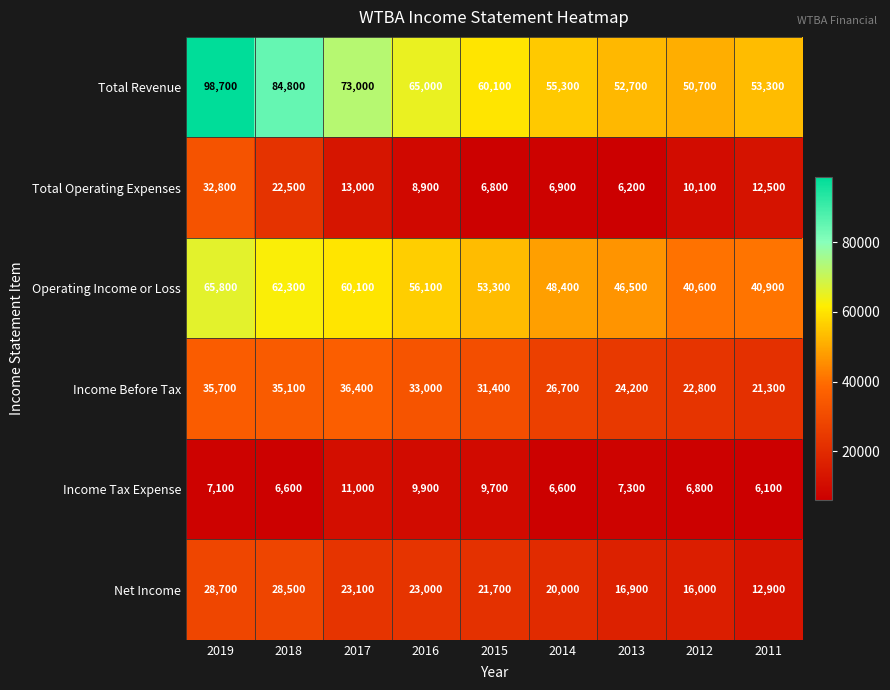

How many distinct data groups are displayed?

6